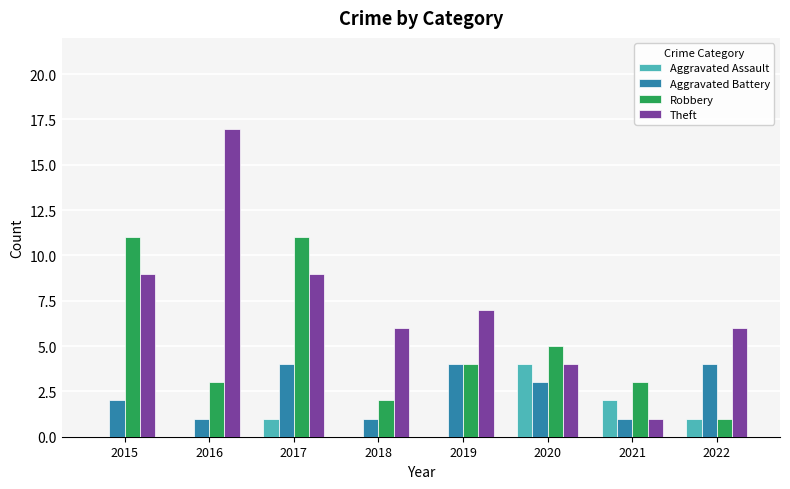

Between 2018 and 2020, which series saw the biggest shift?

Aggravated Assault